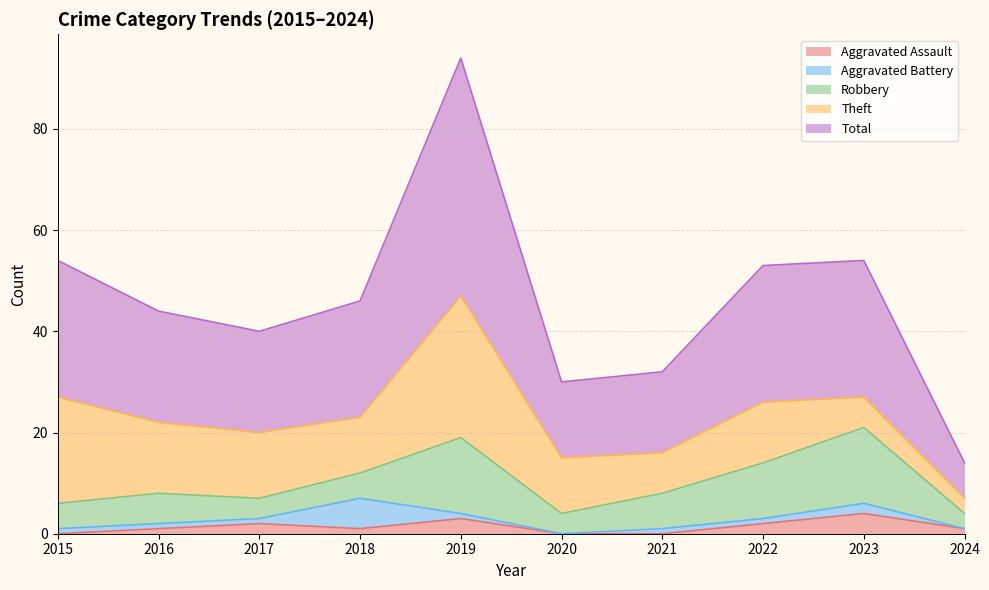

Where is the first local minimum for Aggravated Assault?

2018